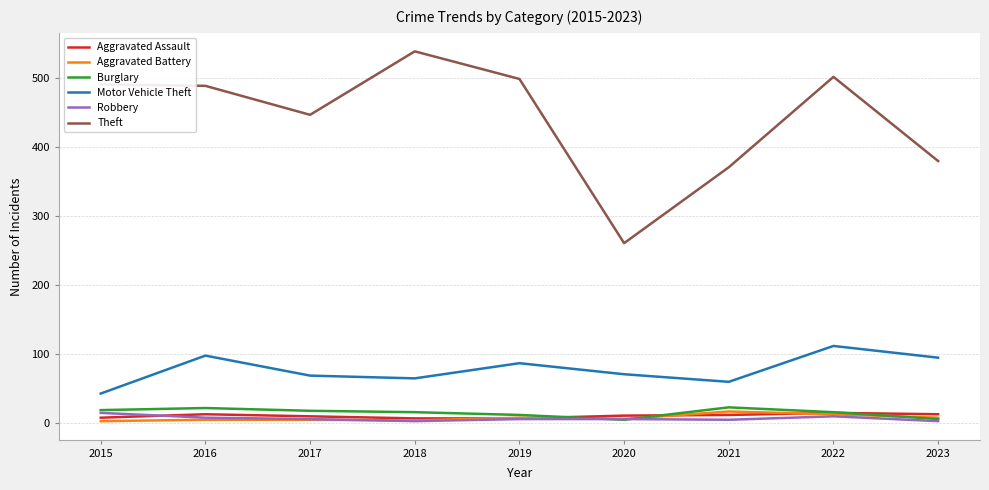

The Motor Vehicle Theft series shows 71 at 2020. True or false?

True